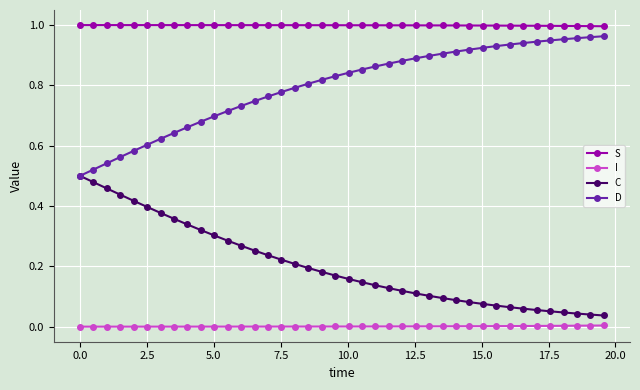

True or false: I and S intersect in this chart.

False